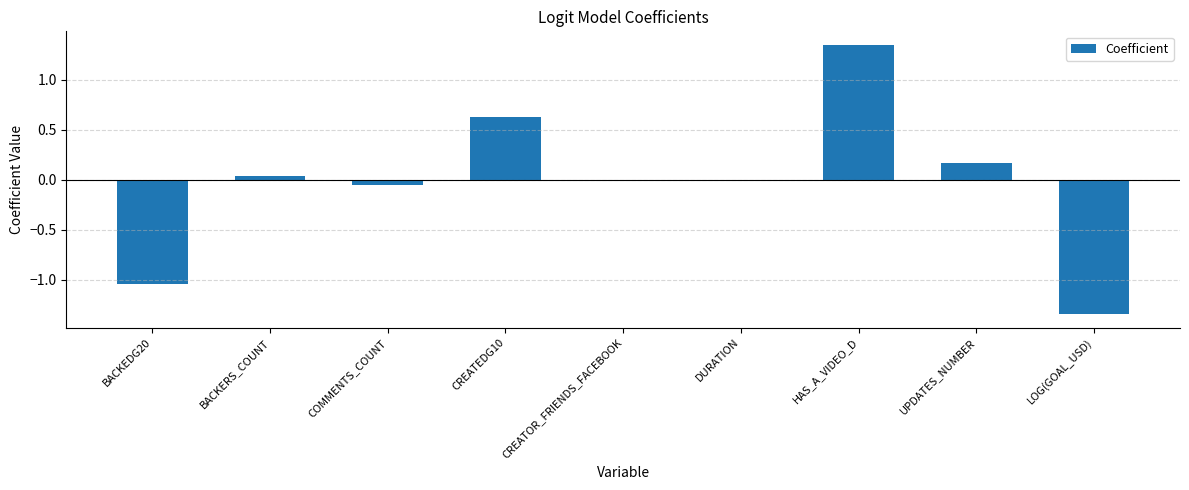

The chart shows a value of -2.3 at LOG(GOAL_USD). True or false?

False